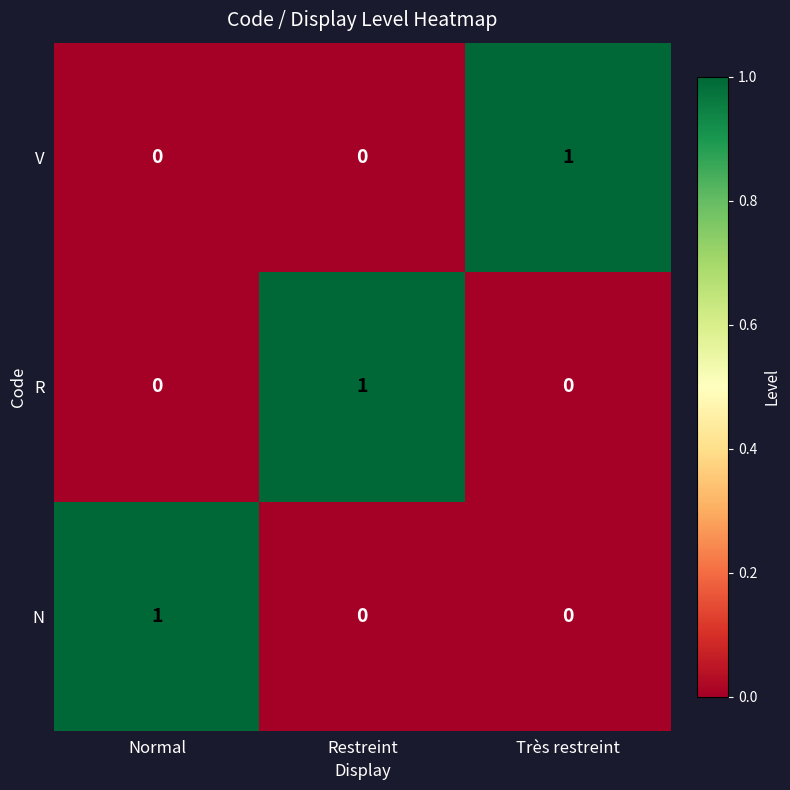

True or false: R has a value of 0 at Normal.

True